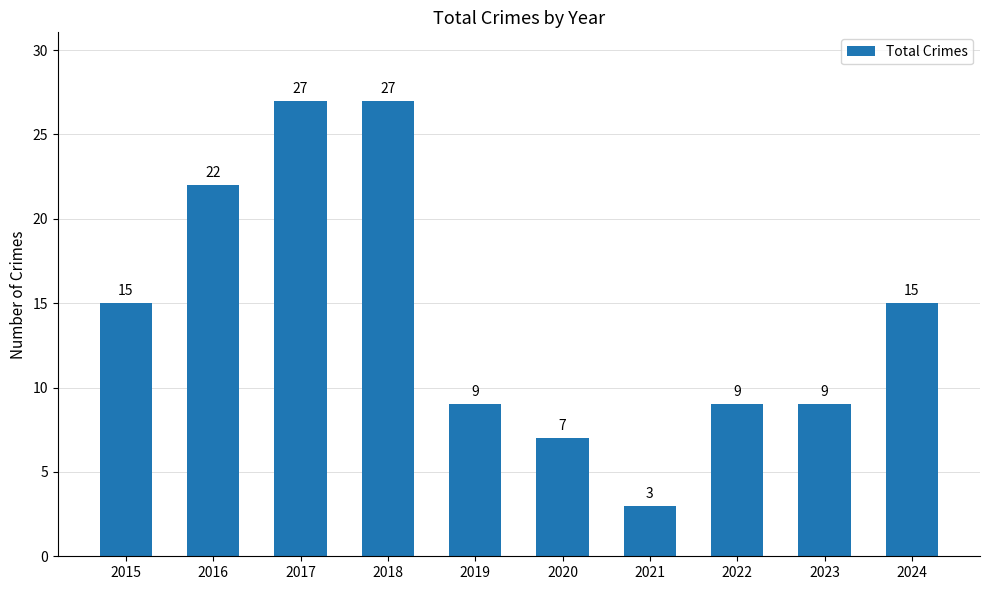

True or false: the data shows 15 at 2015.

True